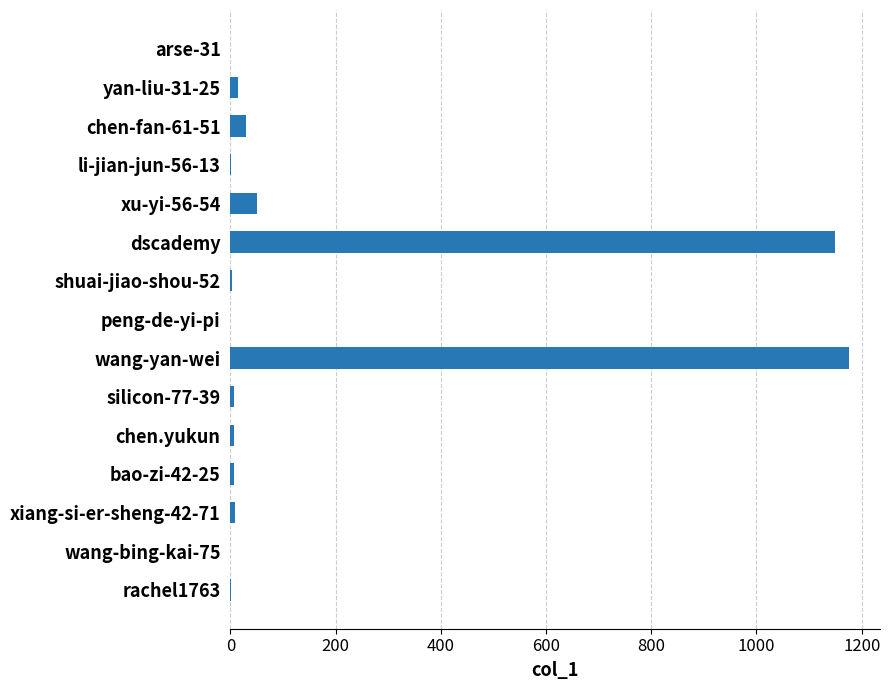

How many distinct data groups are displayed?

1